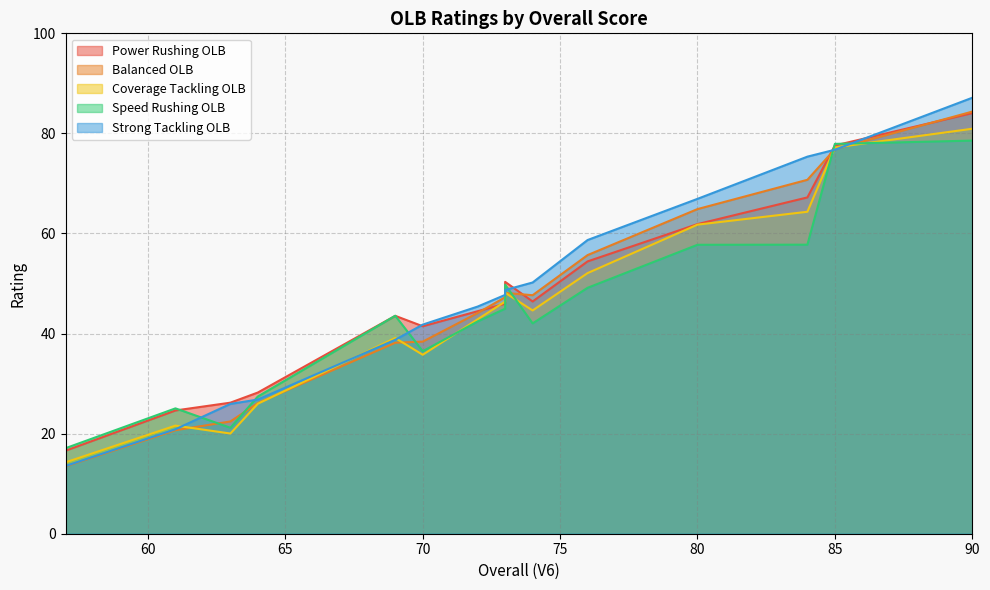

True or false: Coverage Tackling OLB and Power Rushing OLB intersect in this chart.

True